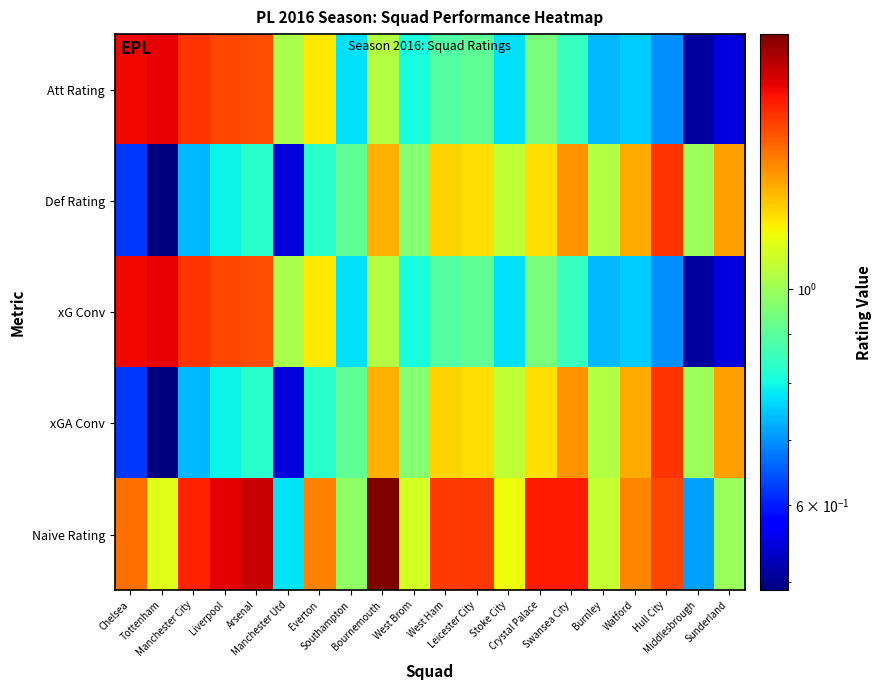

Which series has the largest range (max minus min)?

Naive Rating